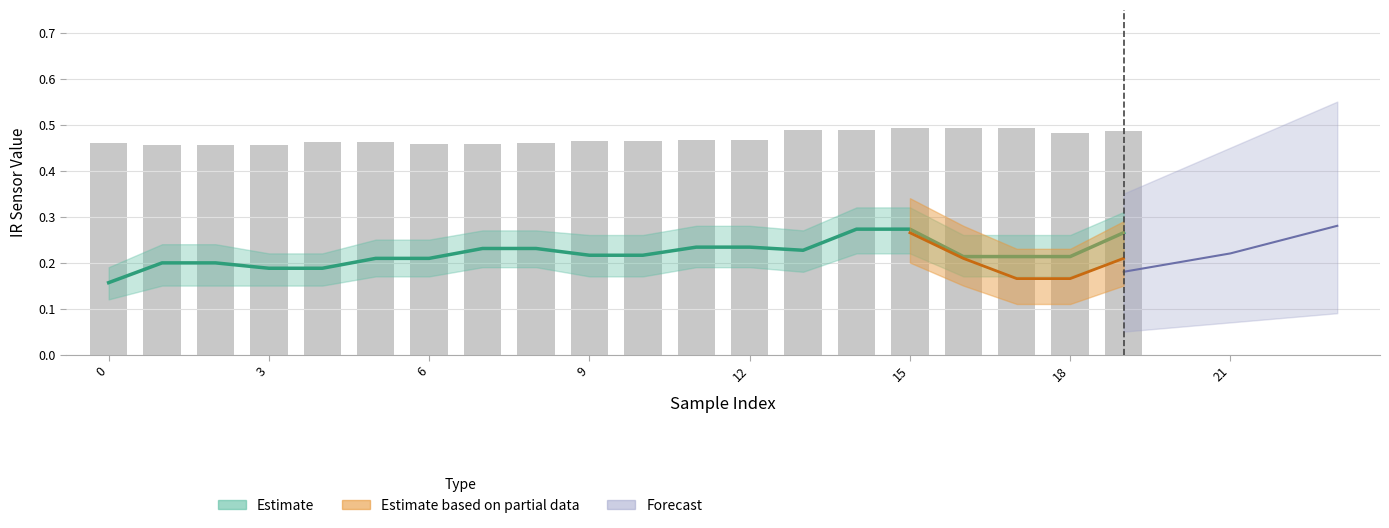

The value of IR on A2 at 10 is 0.5. True or false?

True